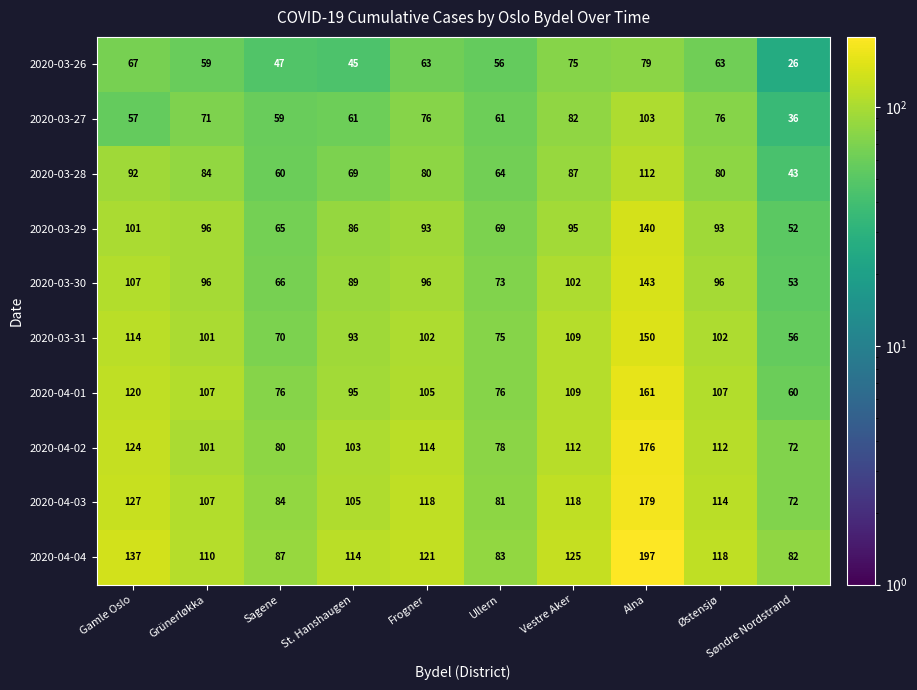

What is the approximate value of 2020-03-28 at Sagene, to the nearest 10?

60